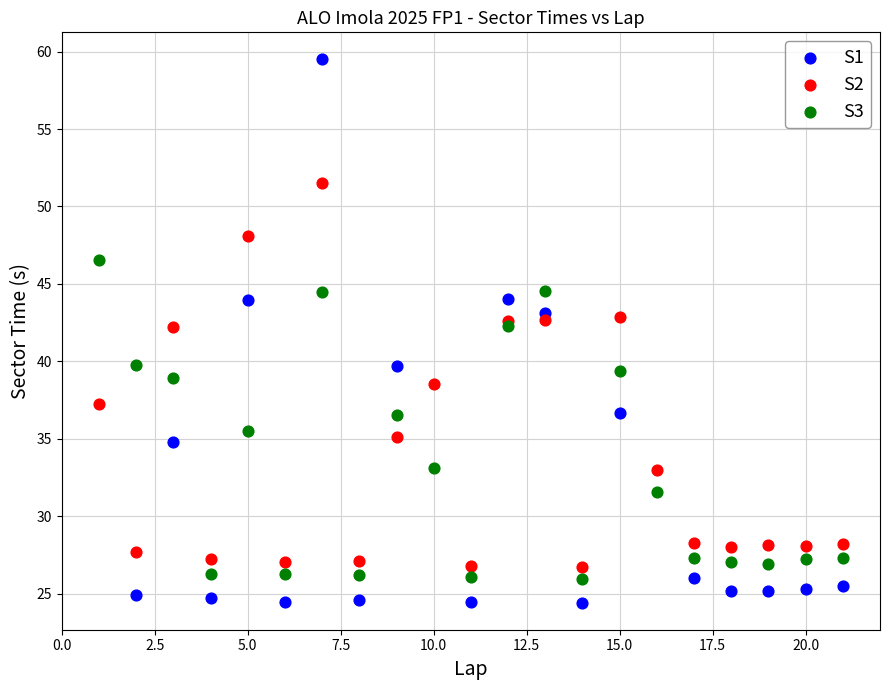

Which series has the largest Y range (max minus min)?

S1